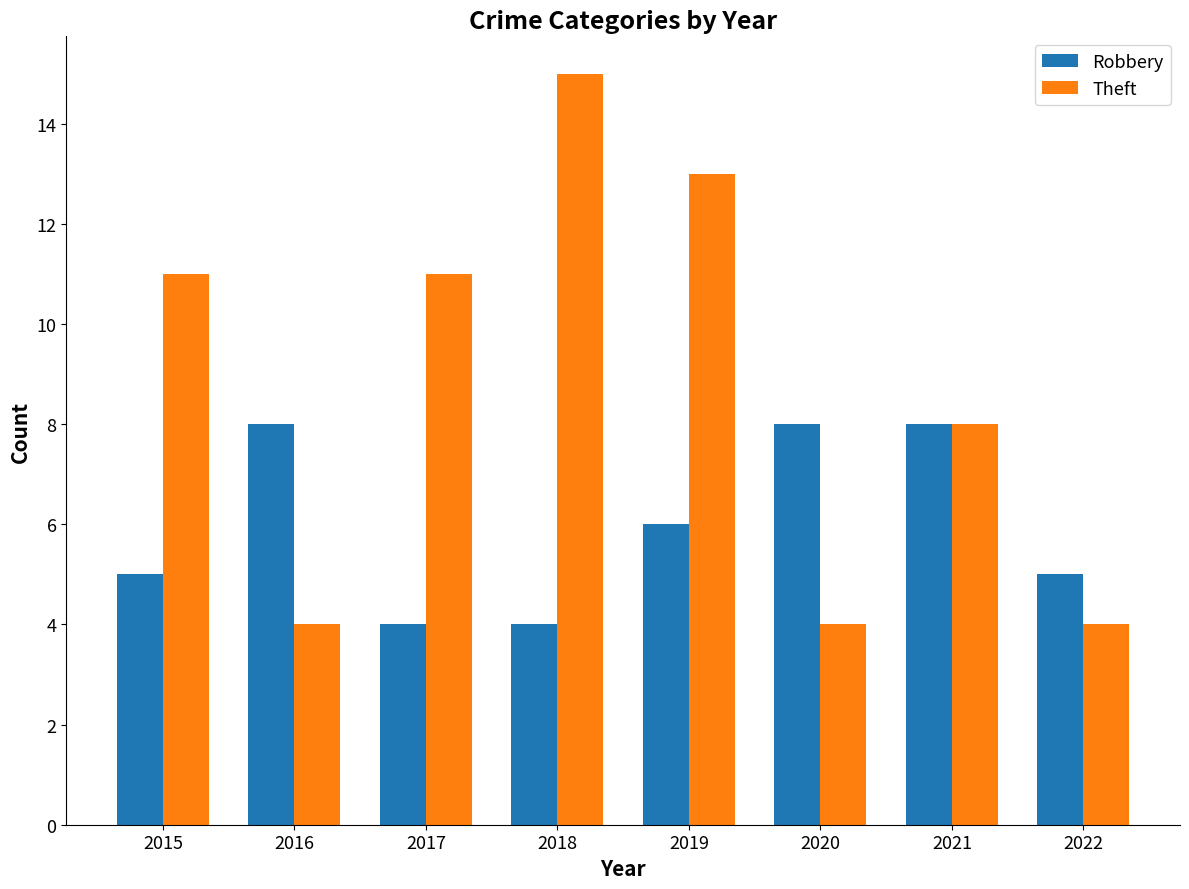

What is the difference between the Theft values at 2015 and 2021?

3